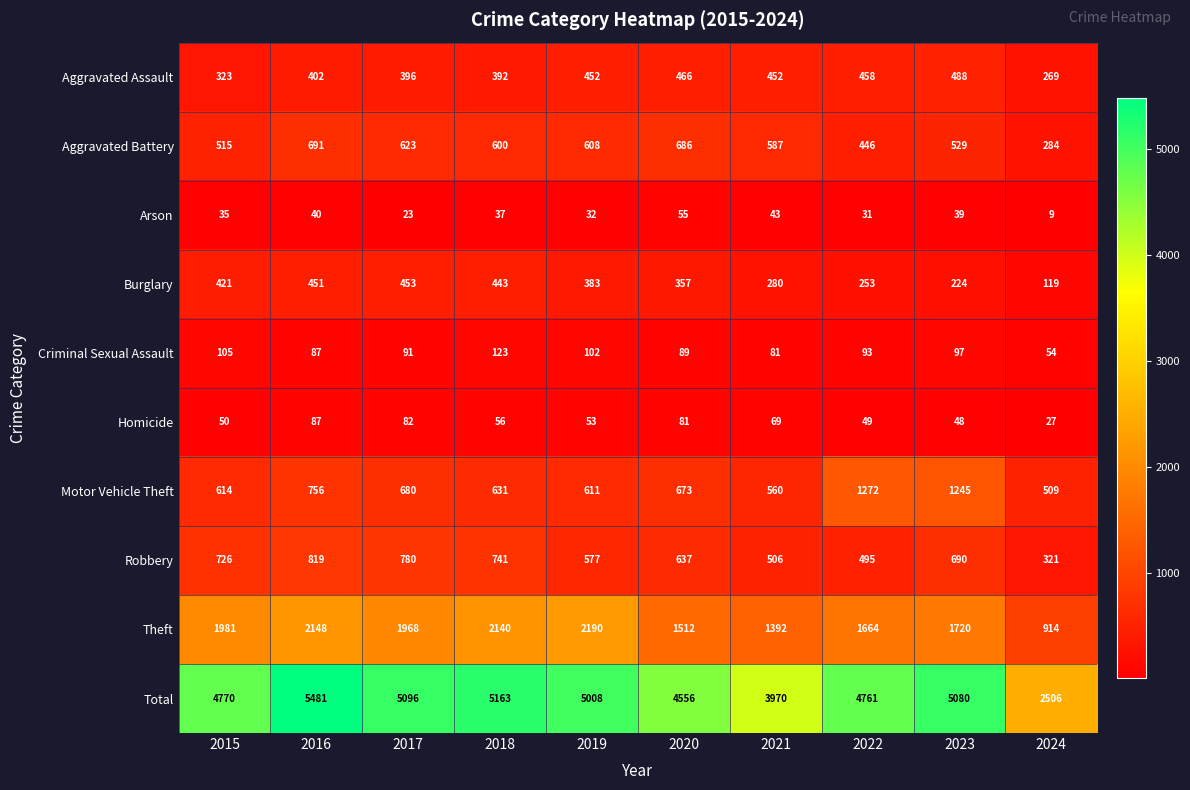

Which series has the largest total across all categories?

Total